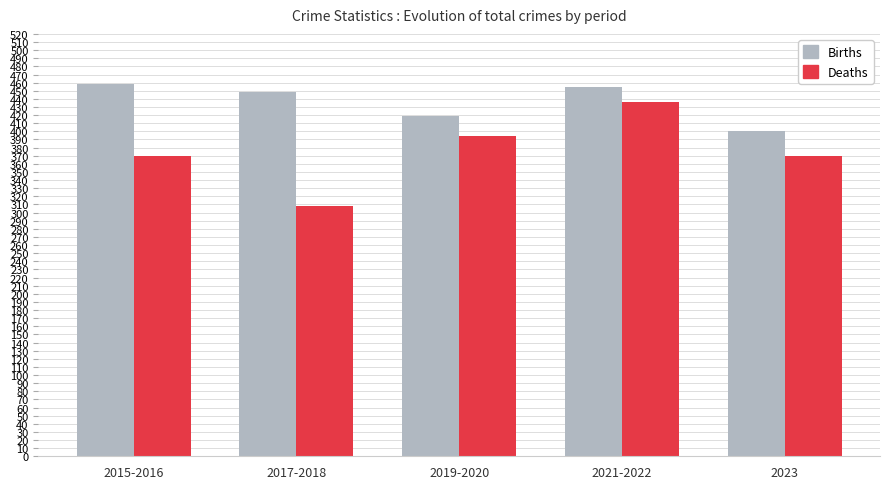

Which category has the lowest value across all series?

2017-2018